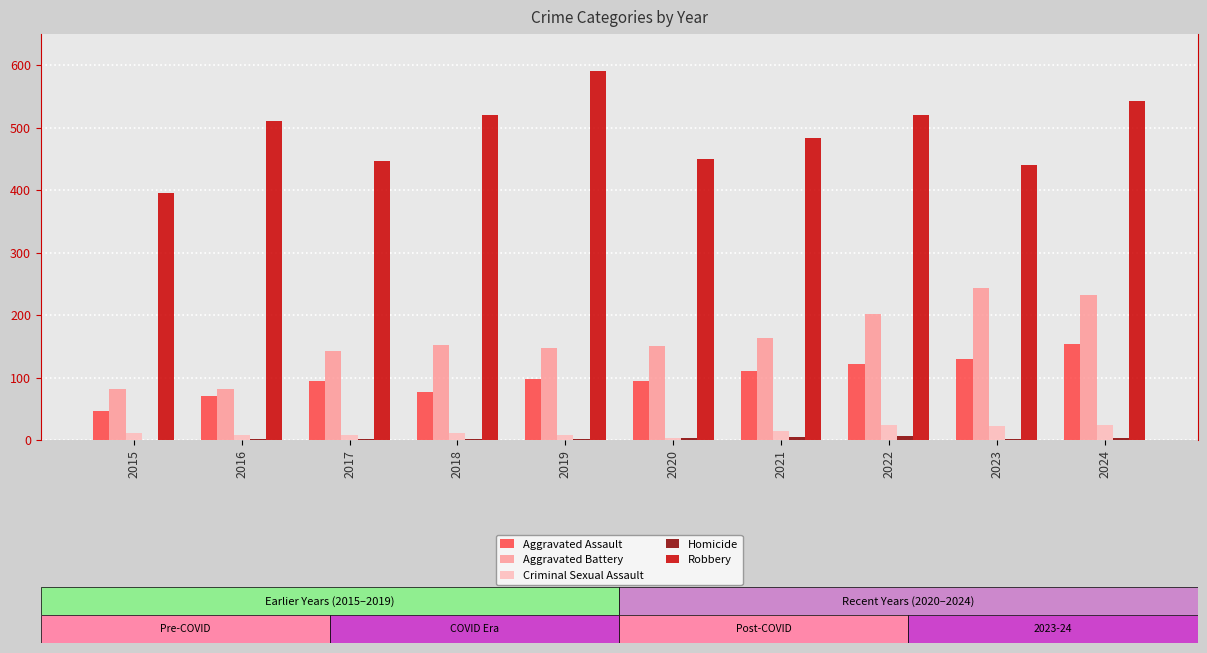

The value of Aggravated Assault at 2015 is 70. True or false?

False